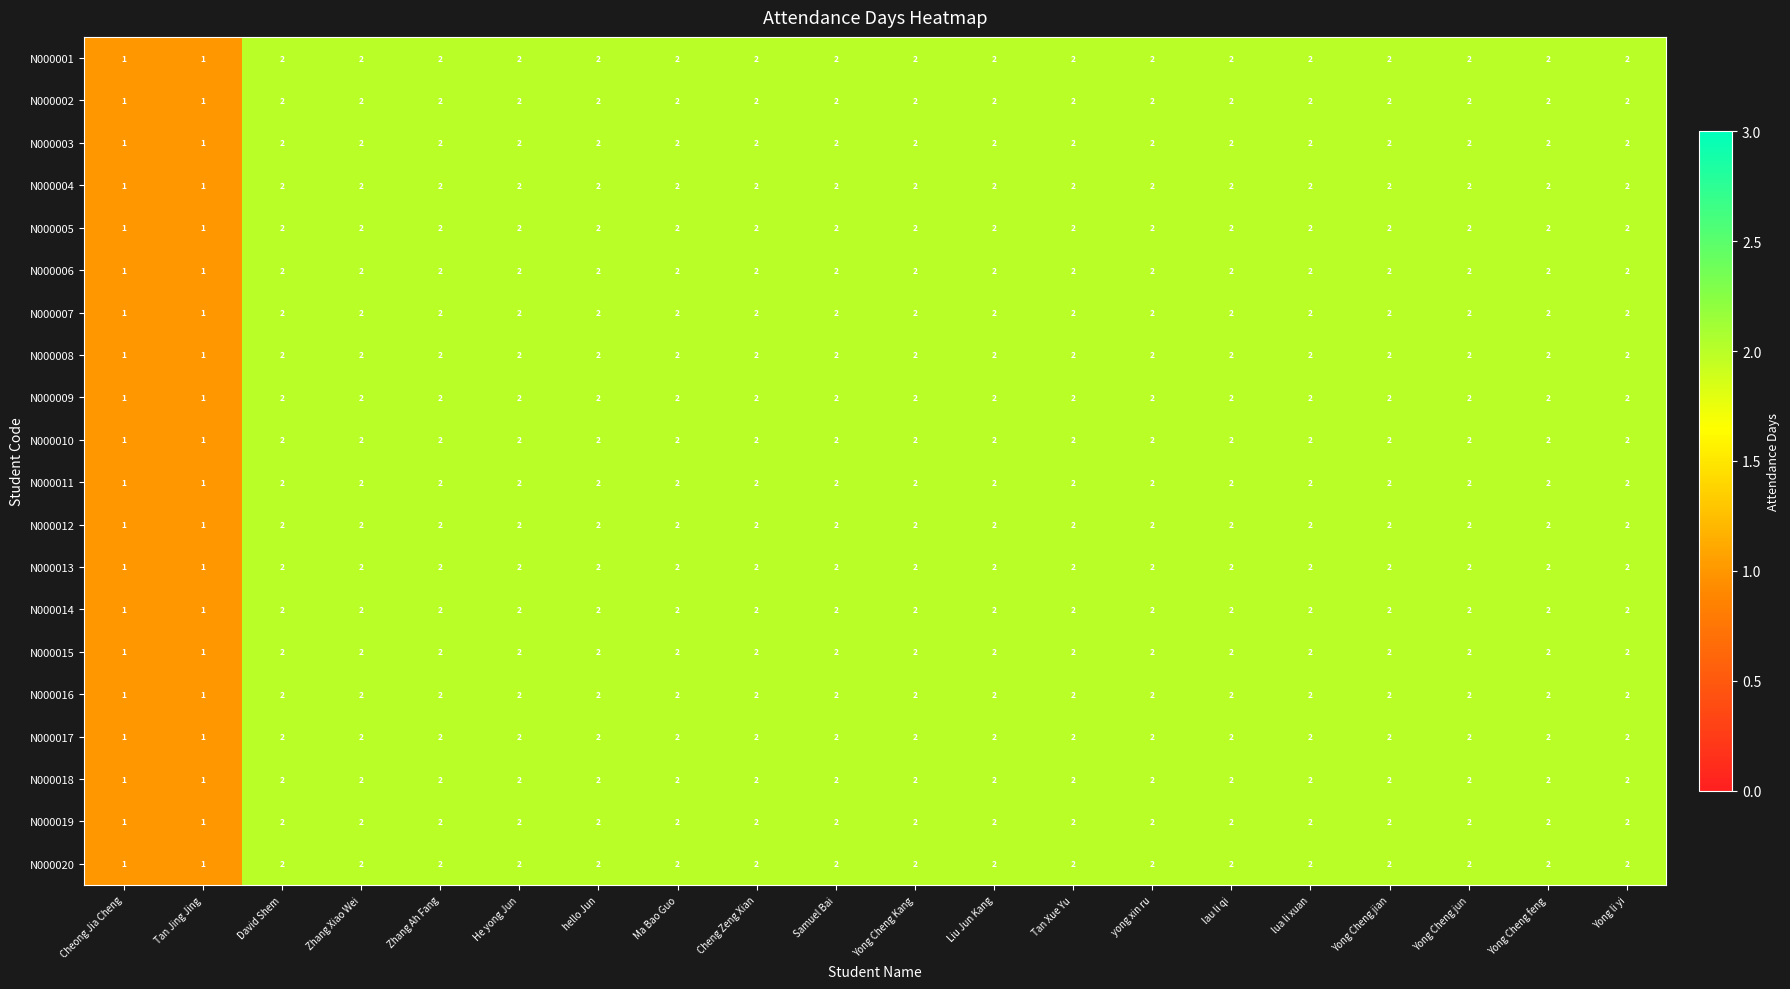

What is the sum of the N000016 values at Cheong Jia Cheng and Yong li yi?

3